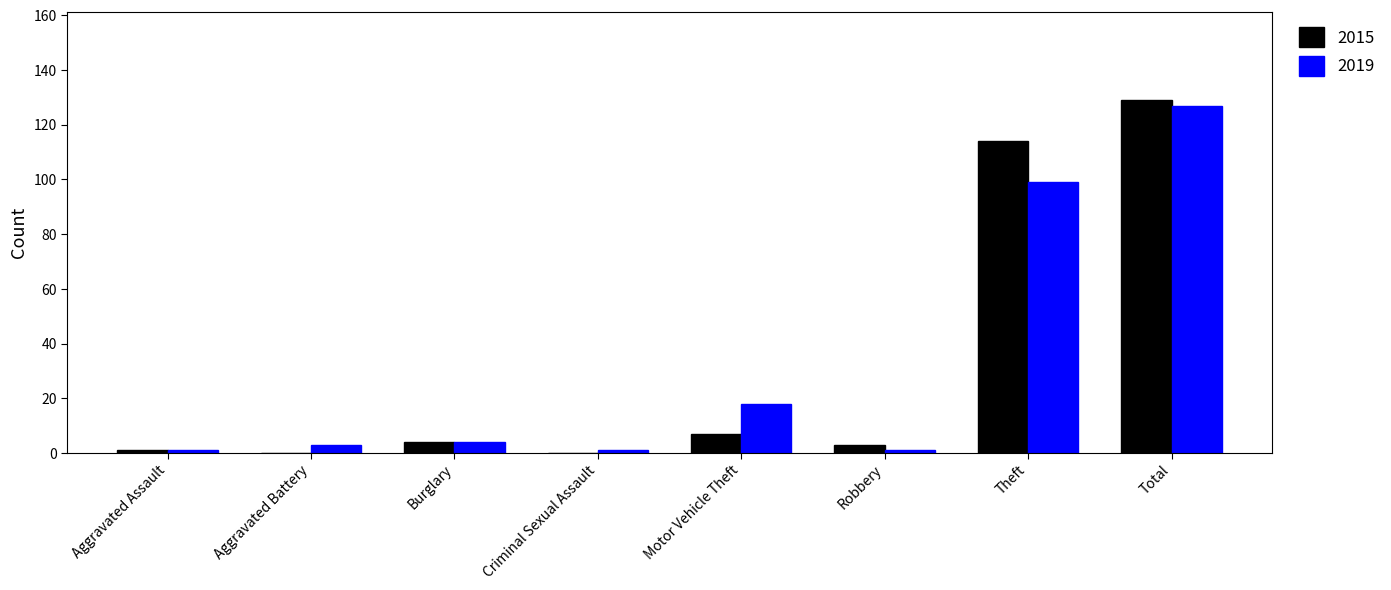

Is the value of 2019 at Theft greater than the value of 2015 at Aggravated Battery?

Yes